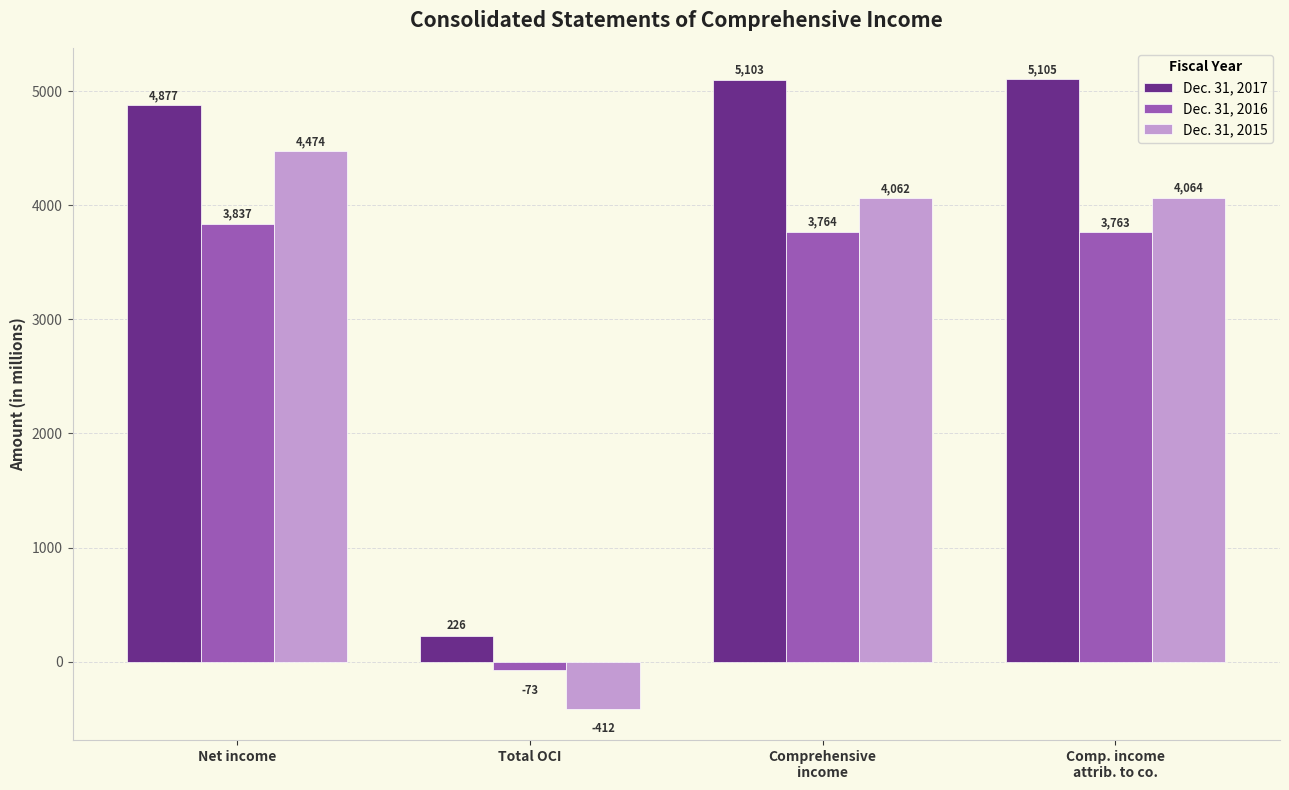

Which series has the largest total across all categories?

Dec. 31, 2017